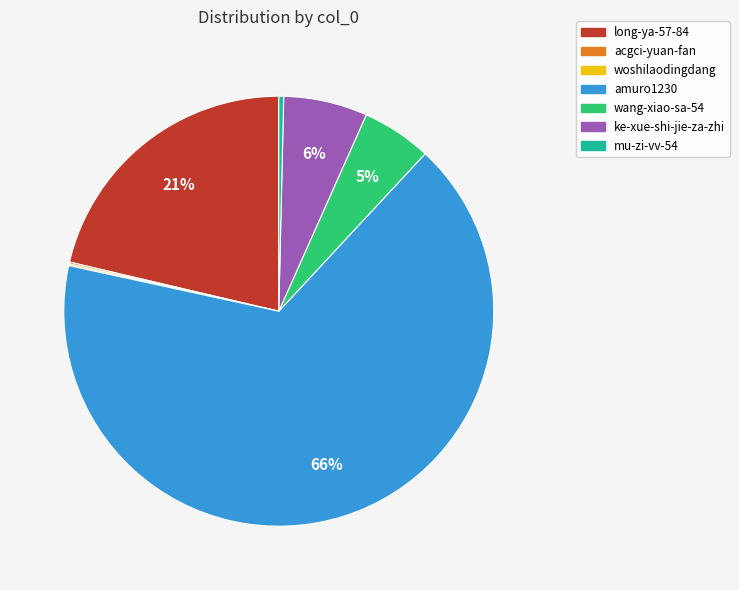

What is the largest slice in the pie chart?

amuro1230